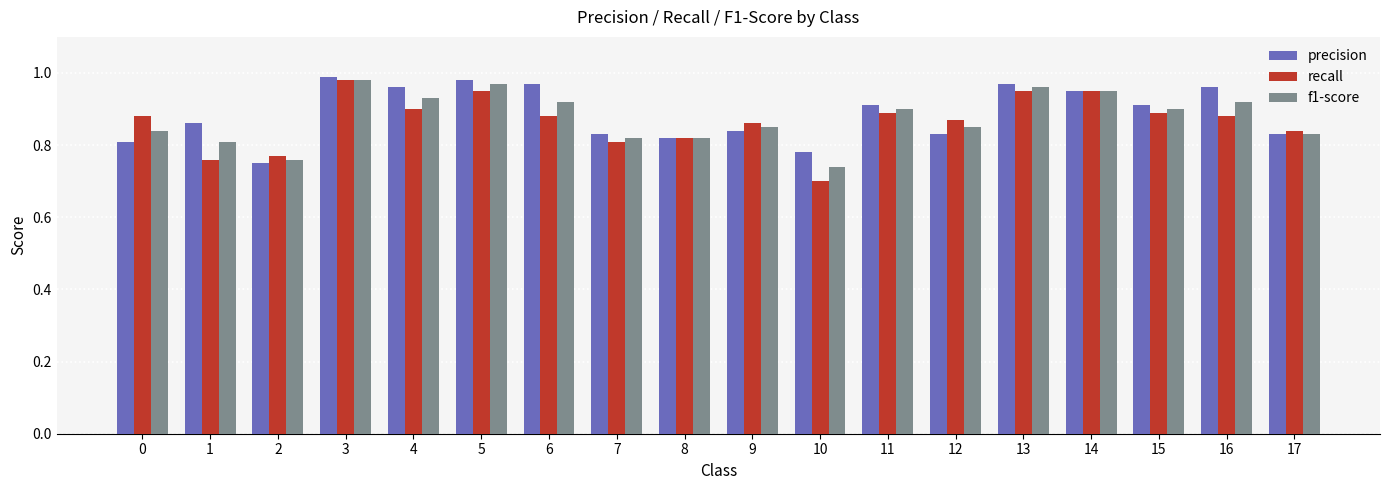

What is the total value across all series at 5?

2.9